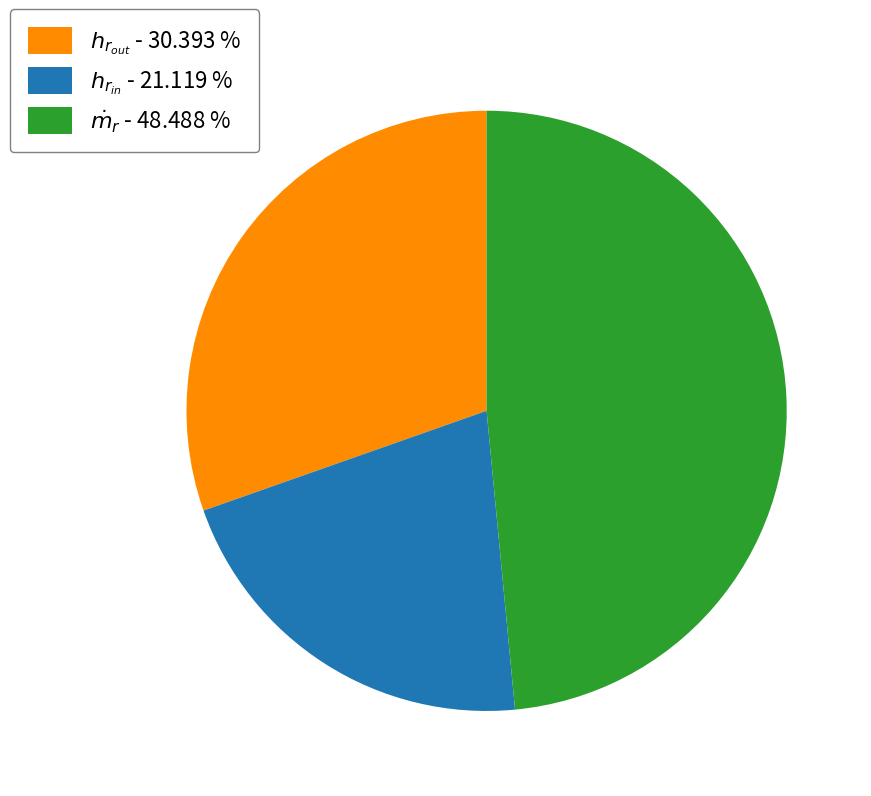

Is there any slice that represents more than half of the pie?

No